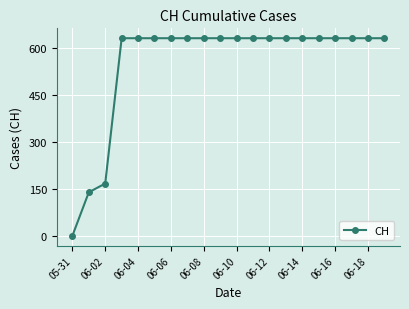

Reading left to right, list all the values displayed in this chart.

0	139	167	631	631	631	631	631	631	631	631	631	631	631	631	631	631	631	631	631